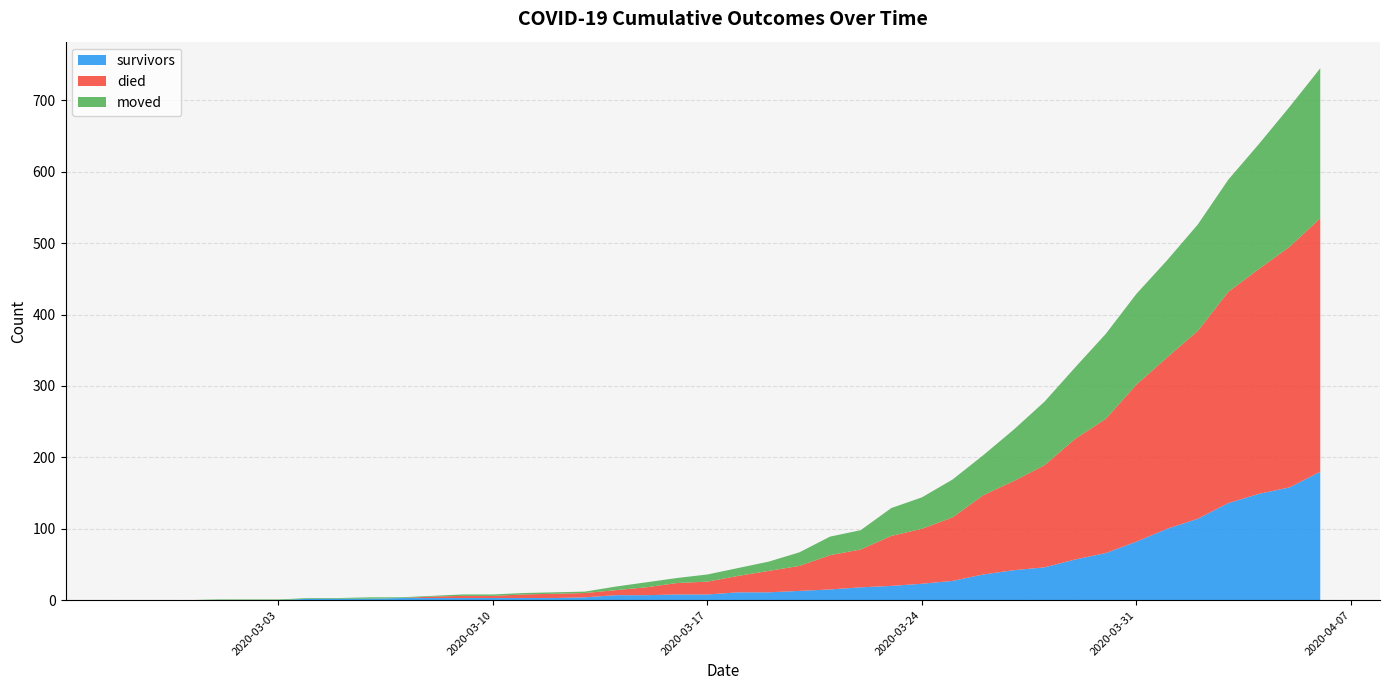

Reading left to right, extract all data points from this chart.

survivors: 2020-02-27=0	2020-02-28=0	2020-02-29=0	2020-03-01=0	2020-03-02=0	2020-03-03=0	2020-03-04=2	2020-03-05=2	2020-03-06=2	2020-03-07=3	2020-03-08=3	2020-03-09=3	2020-03-10=3	2020-03-11=3	2020-03-12=3	2020-03-13=4	2020-03-14=7	2020-03-15=7	2020-03-16=8	2020-03-17=8	2020-03-18=11	2020-03-19=11	2020-03-20=13	2020-03-21=15	2020-03-22=18	2020-03-23=20	2020-03-24=23	2020-03-25=27	2020-03-26=36	2020-03-27=42	2020-03-28=46	2020-03-29=57	2020-03-30=66	2020-03-31=82	2020-04-01=100	2020-04-02=114	2020-04-03=136	2020-04-04=149	2020-04-05=158	2020-04-06=180
died: 2020-02-27=0	2020-02-28=0	2020-02-29=0	2020-03-01=0	2020-03-02=0	2020-03-03=0	2020-03-04=0	2020-03-05=0	2020-03-06=0	2020-03-07=0	2020-03-08=2	2020-03-09=3	2020-03-10=3	2020-03-11=5	2020-03-12=6	2020-03-13=6	2020-03-14=7	2020-03-15=11	2020-03-16=16	2020-03-17=18	2020-03-18=23	2020-03-19=30	2020-03-20=35	2020-03-21=48	2020-03-22=53	2020-03-23=70	2020-03-24=77	2020-03-25=89	2020-03-26=111	2020-03-27=125	2020-03-28=143	2020-03-29=169	2020-03-30=188	2020-03-31=220	2020-04-01=240	2020-04-02=263	2020-04-03=296	2020-04-04=315	2020-04-05=337	2020-04-06=355
moved: 2020-02-27=0	2020-02-28=0	2020-02-29=0	2020-03-01=1	2020-03-02=1	2020-03-03=1	2020-03-04=1	2020-03-05=1	2020-03-06=2	2020-03-07=1	2020-03-08=1	2020-03-09=2	2020-03-10=2	2020-03-11=2	2020-03-12=2	2020-03-13=2	2020-03-14=5	2020-03-15=7	2020-03-16=7	2020-03-17=10	2020-03-18=11	2020-03-19=13	2020-03-20=19	2020-03-21=26	2020-03-22=27	2020-03-23=39	2020-03-24=44	2020-03-25=53	2020-03-26=56	2020-03-27=72	2020-03-28=89	2020-03-29=100	2020-03-30=119	2020-03-31=127	2020-04-01=136	2020-04-02=149	2020-04-03=157	2020-04-04=175	2020-04-05=196	2020-04-06=210